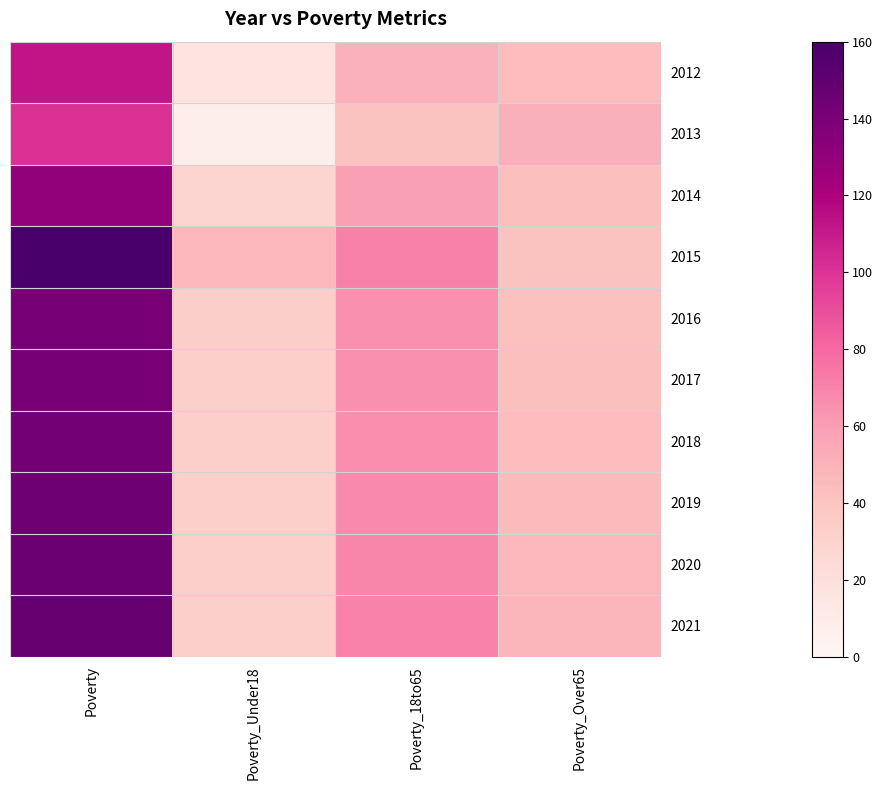

At which category does the chart reach its peak across all series?

Poverty